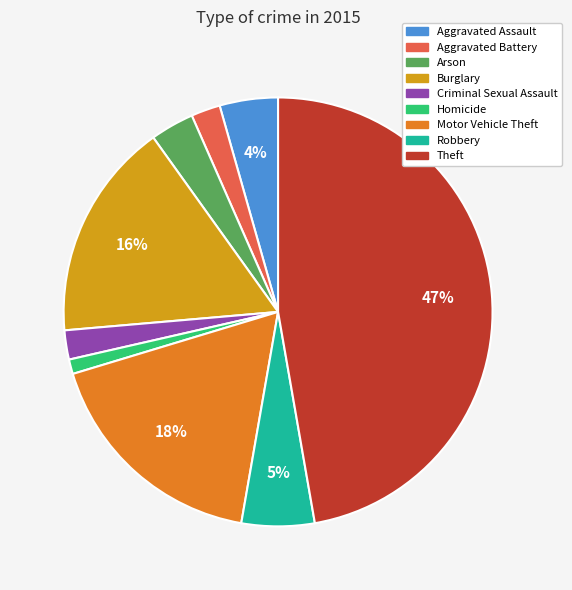

To the nearest percent, what percentage of the pie is Criminal Sexual Assault?

2%